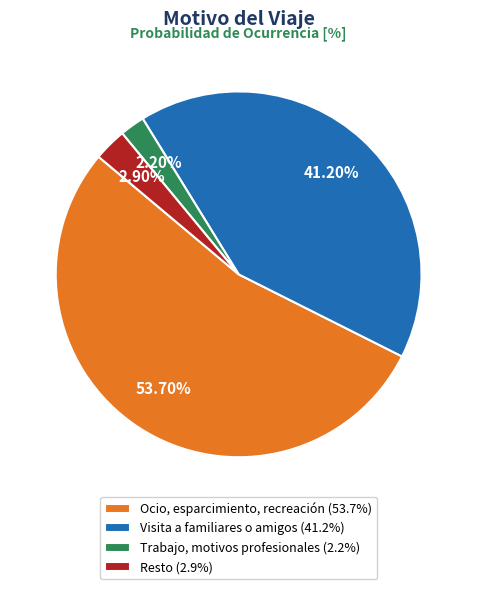

How many slices are in this pie chart?

4